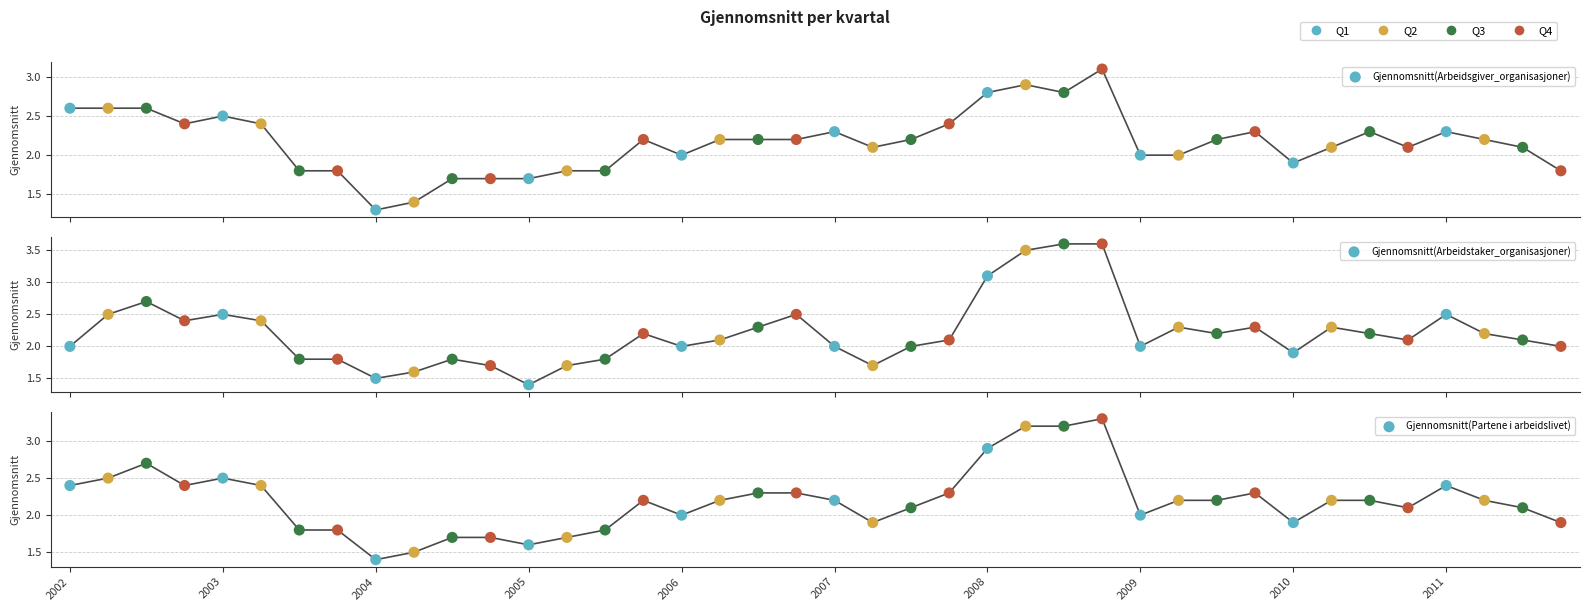

Which series has the widest spread of Y values?

Gjennomsnitt(Arbeidstaker_organisasjoner)